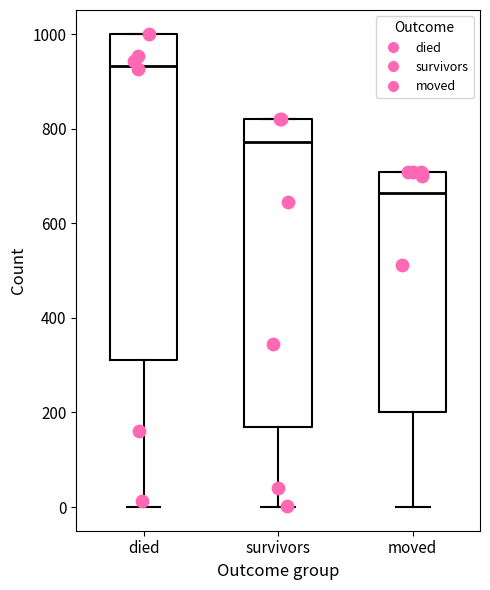

Reading left to right, transcribe this box plot: for each box, give where its median line is, the range the box spans, and where its two whiskers end, as read against the y-axis. The values are not printed on the chart, so give them approximately, as read against the axis.

died: median 940, box 320 to 1000, whiskers 0 to 1000
survivors: median 780, box 160 to 820, whiskers 0 to 820
moved: median 660, box 200 to 700, whiskers 0 to 700